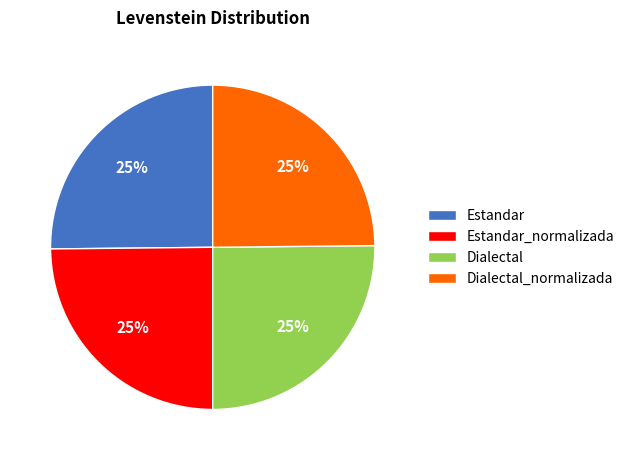

What is the ratio of the value at Estandar_normalizada to the value at Dialectal?

1.0